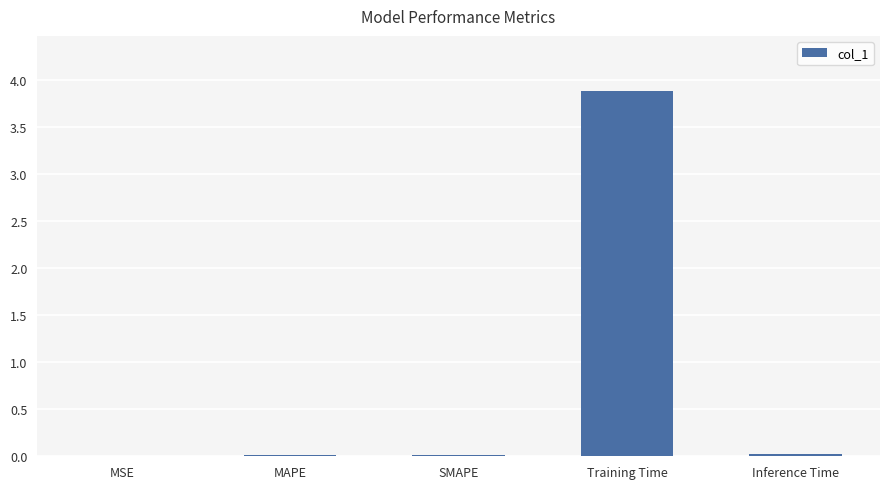

What is the sum of all values?

3.9